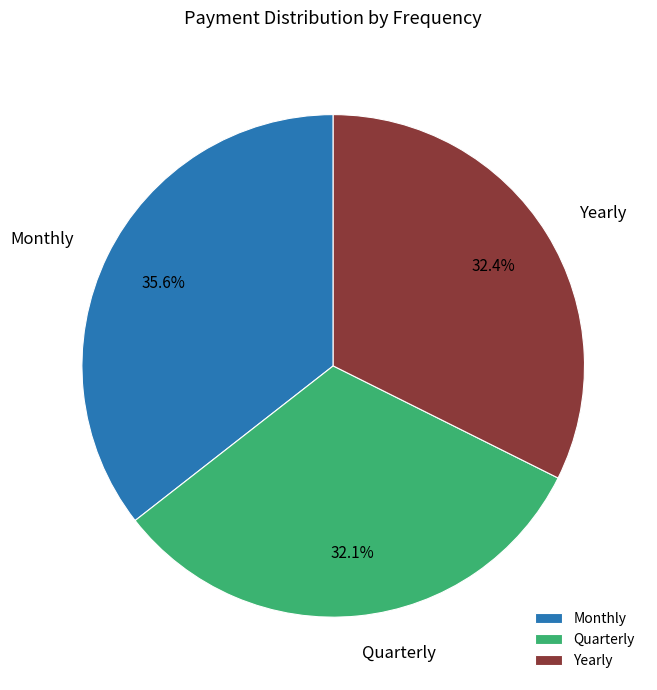

To the nearest percent, what is the difference between the largest and smallest slice percentages?

3%